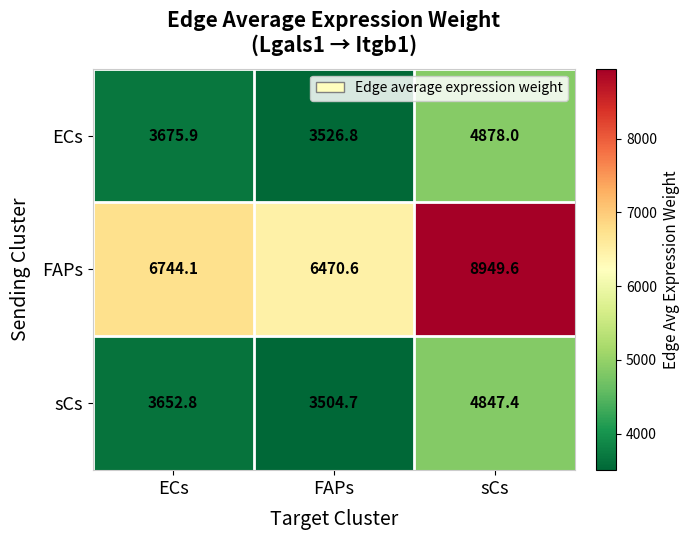

Rank the series at ECs from lowest to highest value.

sCs, ECs, FAPs